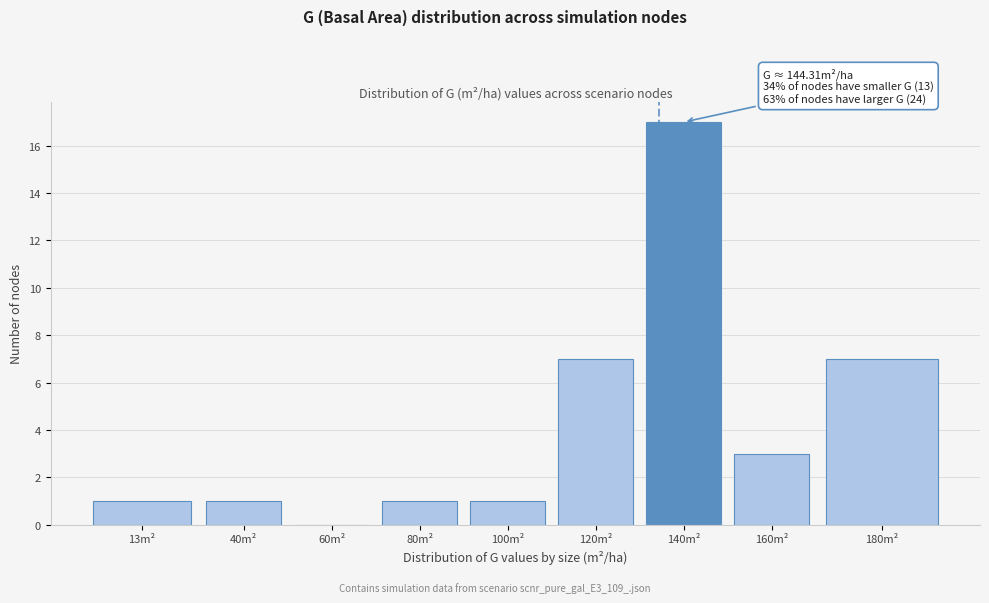

Reading right to left, list all the values displayed in this chart.

180m²=7	160m²=3	140m²=17	120m²=7	100m²=1	80m²=1	60m²=0	40m²=1	13m²=1